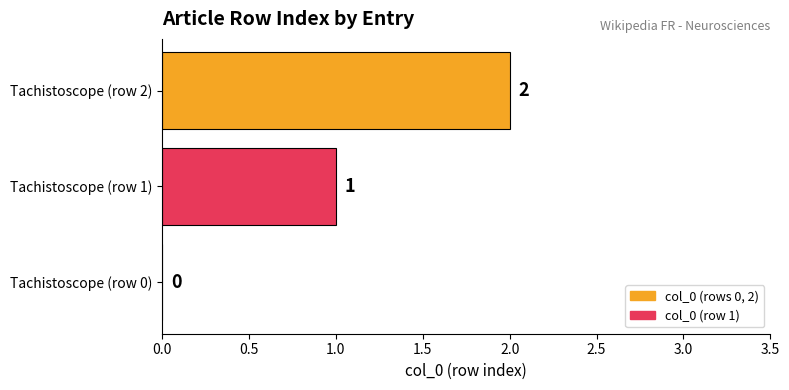

Does the chart contain stacked bars?

No